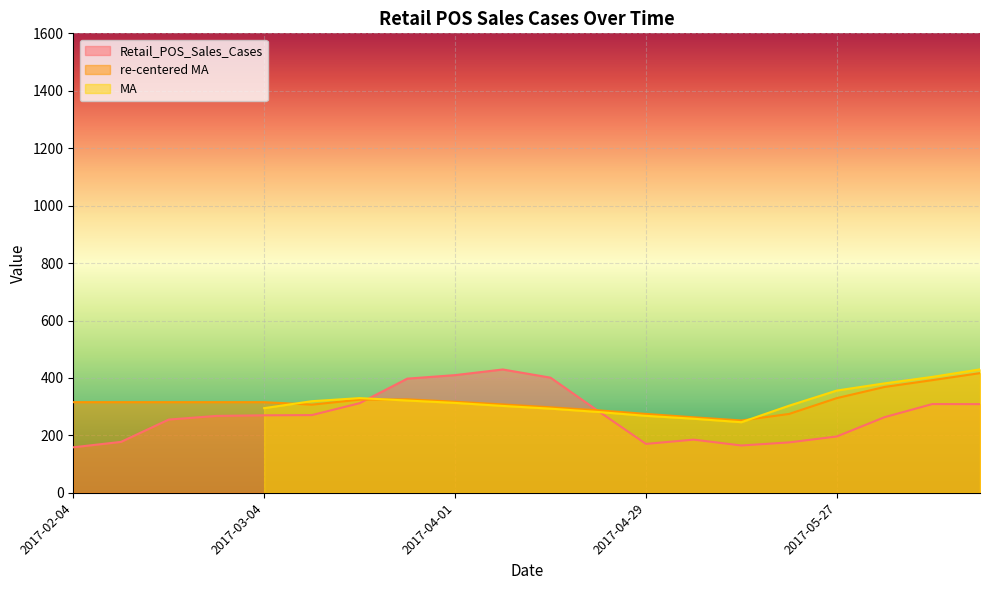

How many data points in re-centered MA are less than 315?

8